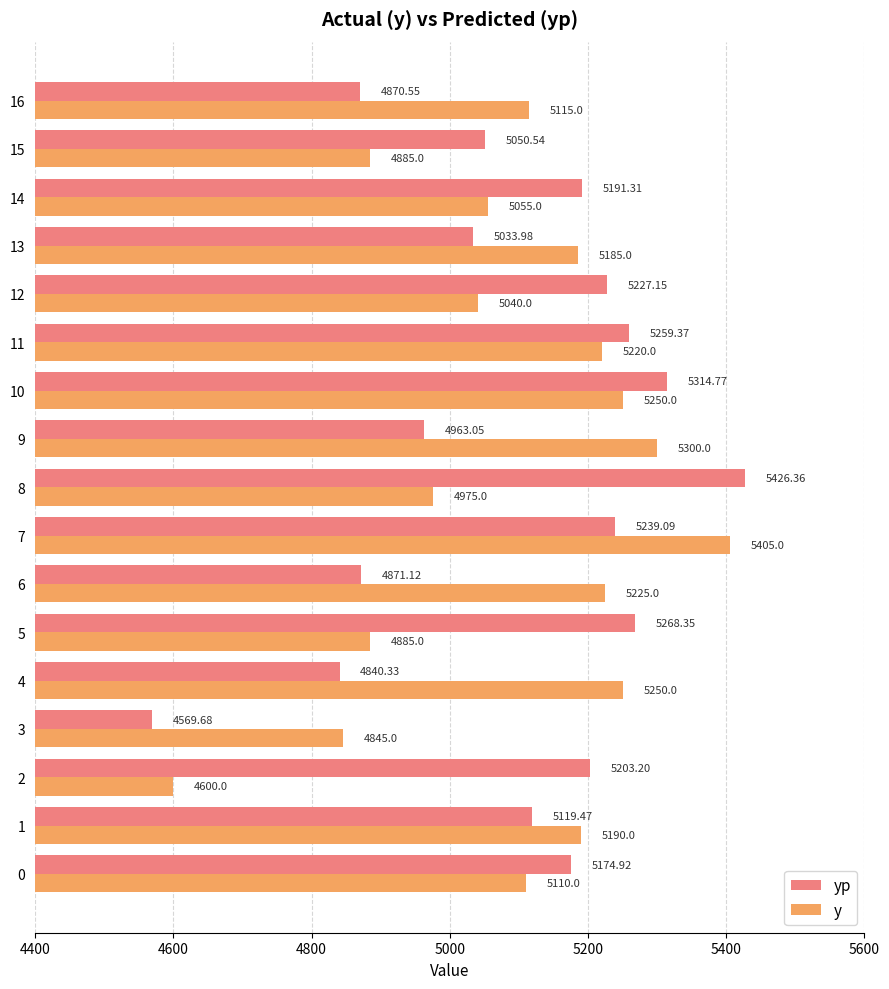

Where is y nearest to the value 5002?

8